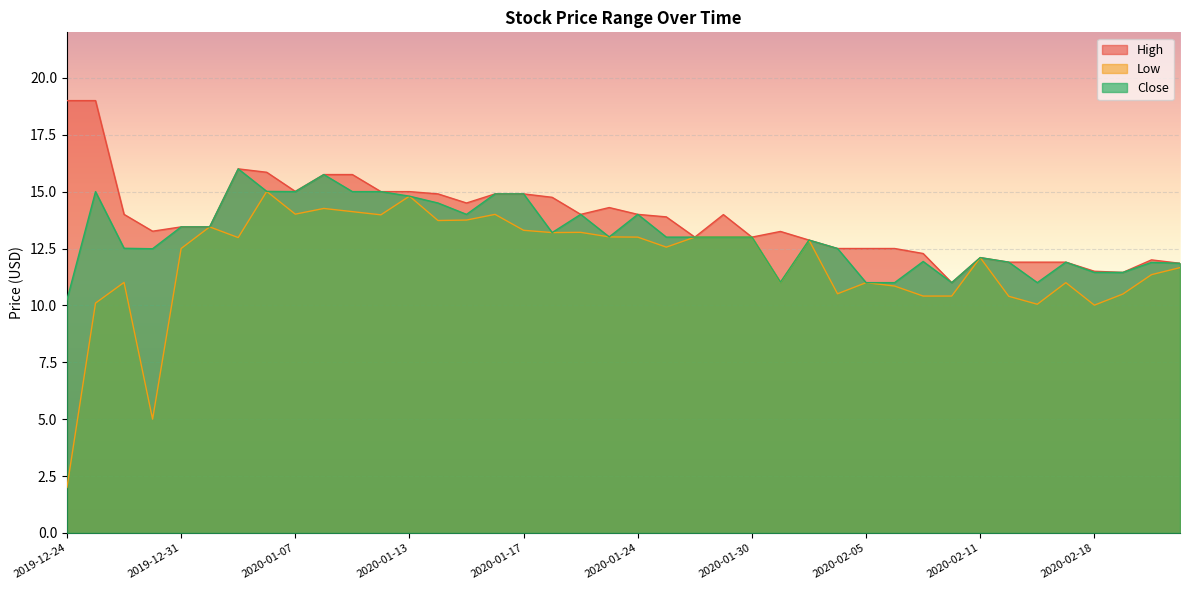

At how many categories does at least one series exceed 16?

2